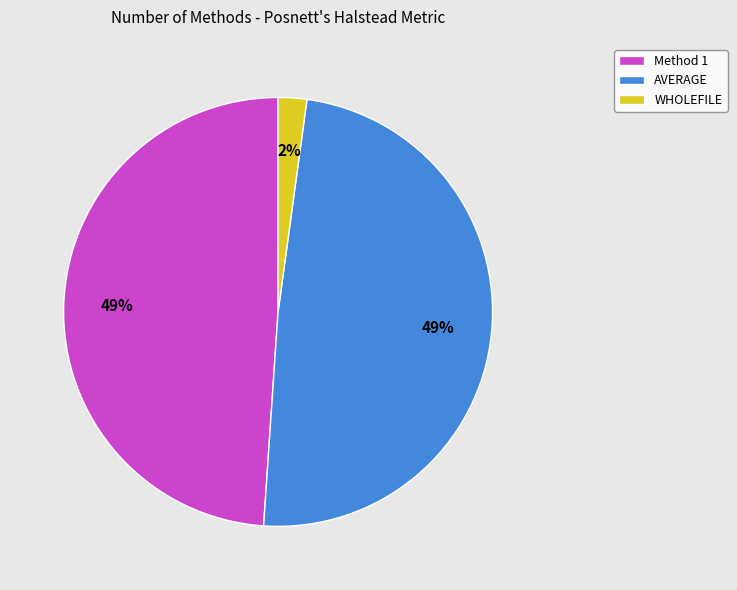

Is Method 1 the majority of the pie?

No